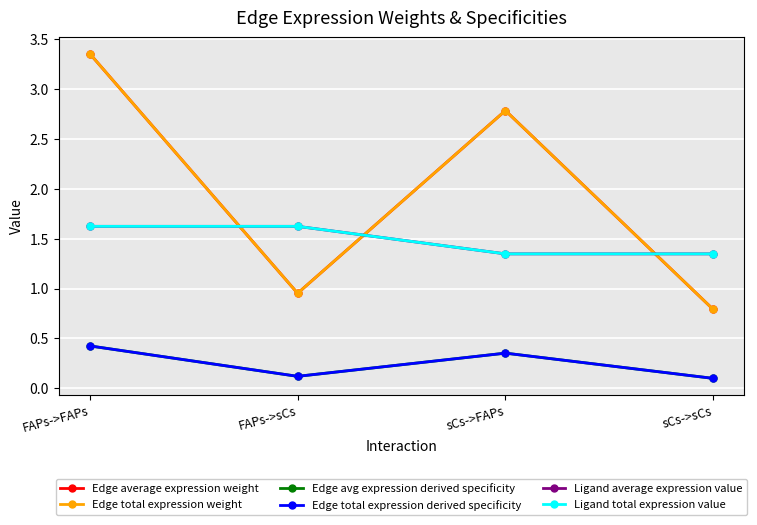

Does the chart have visible grid lines?

Yes